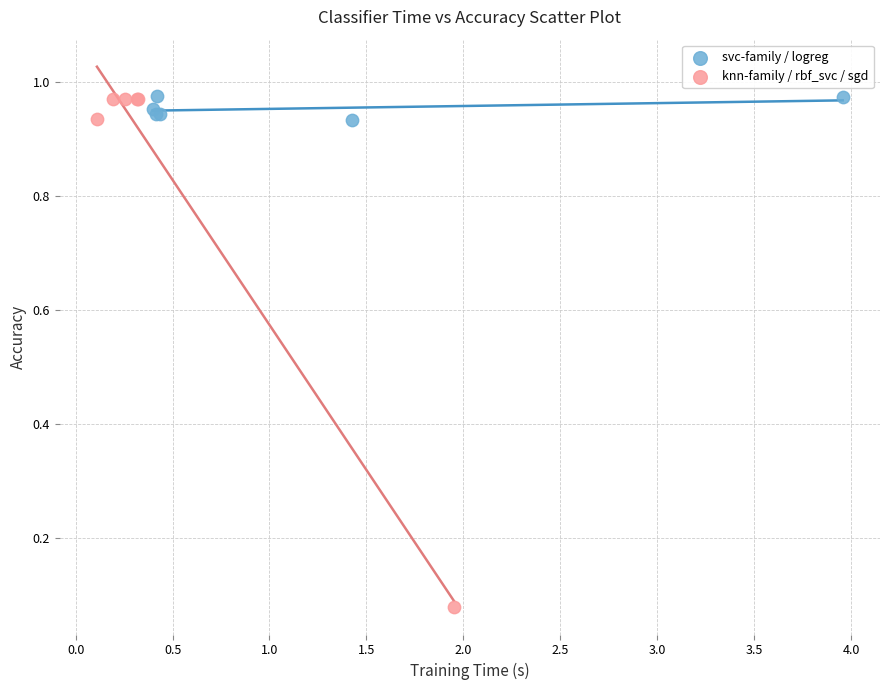

Which series has the largest Y range (max minus min)?

knn-family / rbf_svc / sgd